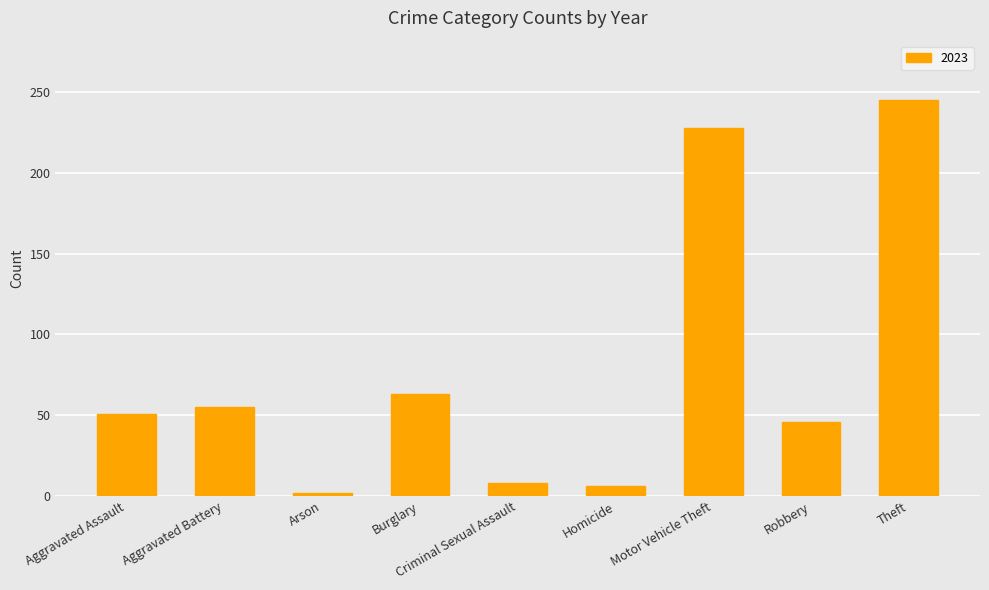

What is the label of the 1st bar from the left?

Aggravated Assault